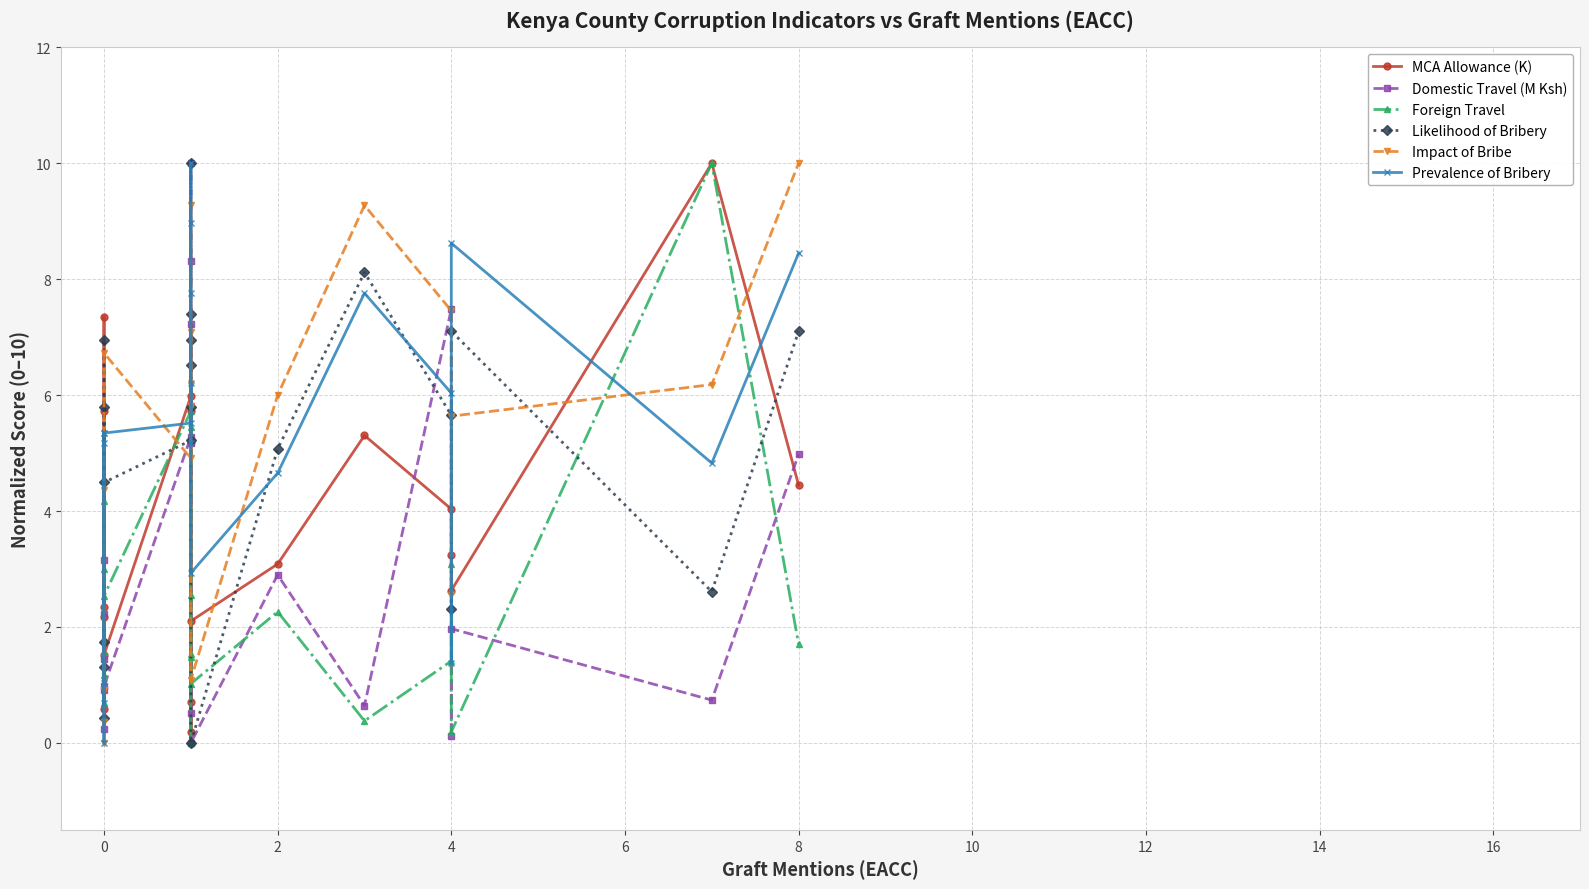

What are all the series names shown in the legend?

MCA Allowance (K), Domestic Travel (M Ksh), Foreign Travel, Likelihood of Bribery, Impact of Bribe, Prevalence of Bribery